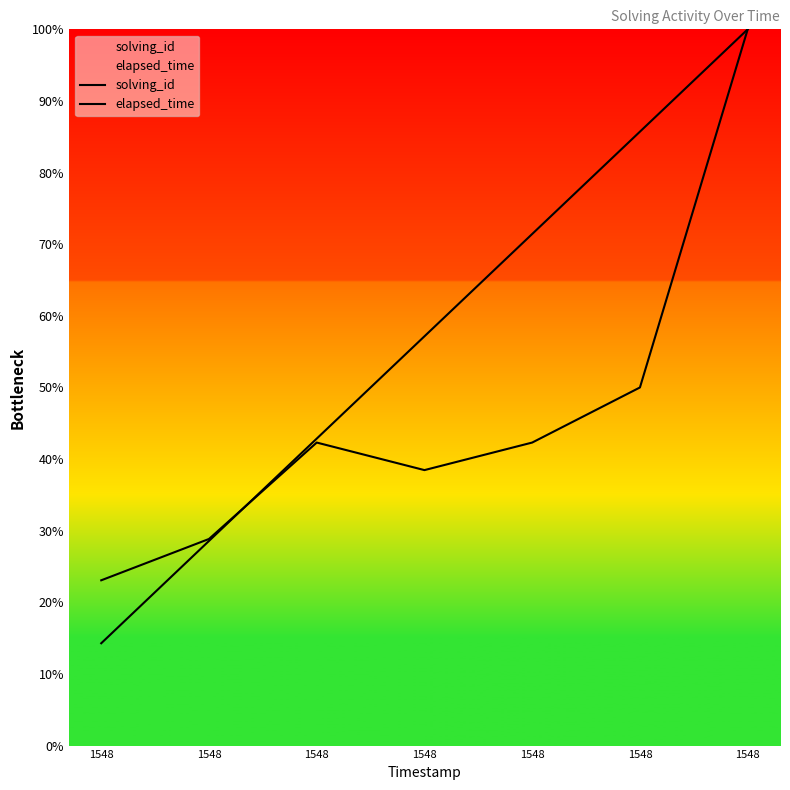

Which has a higher value, 1548 or 1548?

1548